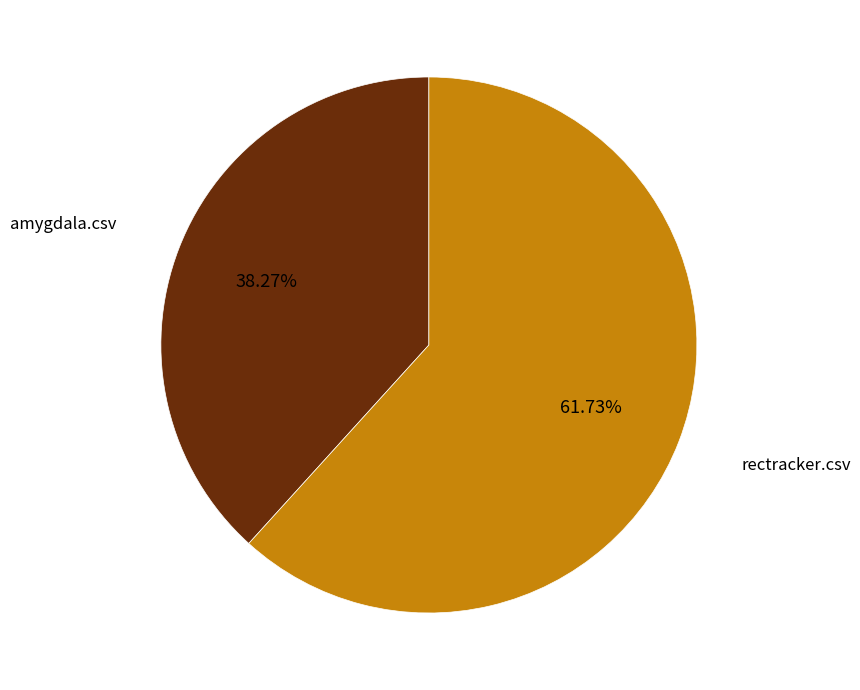

Is there a majority slice in this chart?

Yes